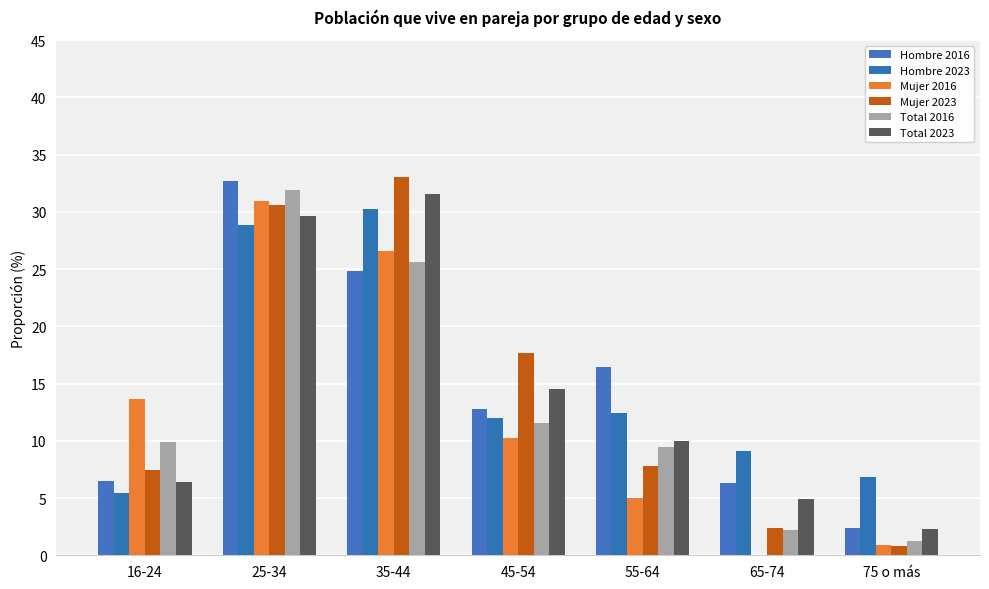

How many distinct data groups are displayed?

6